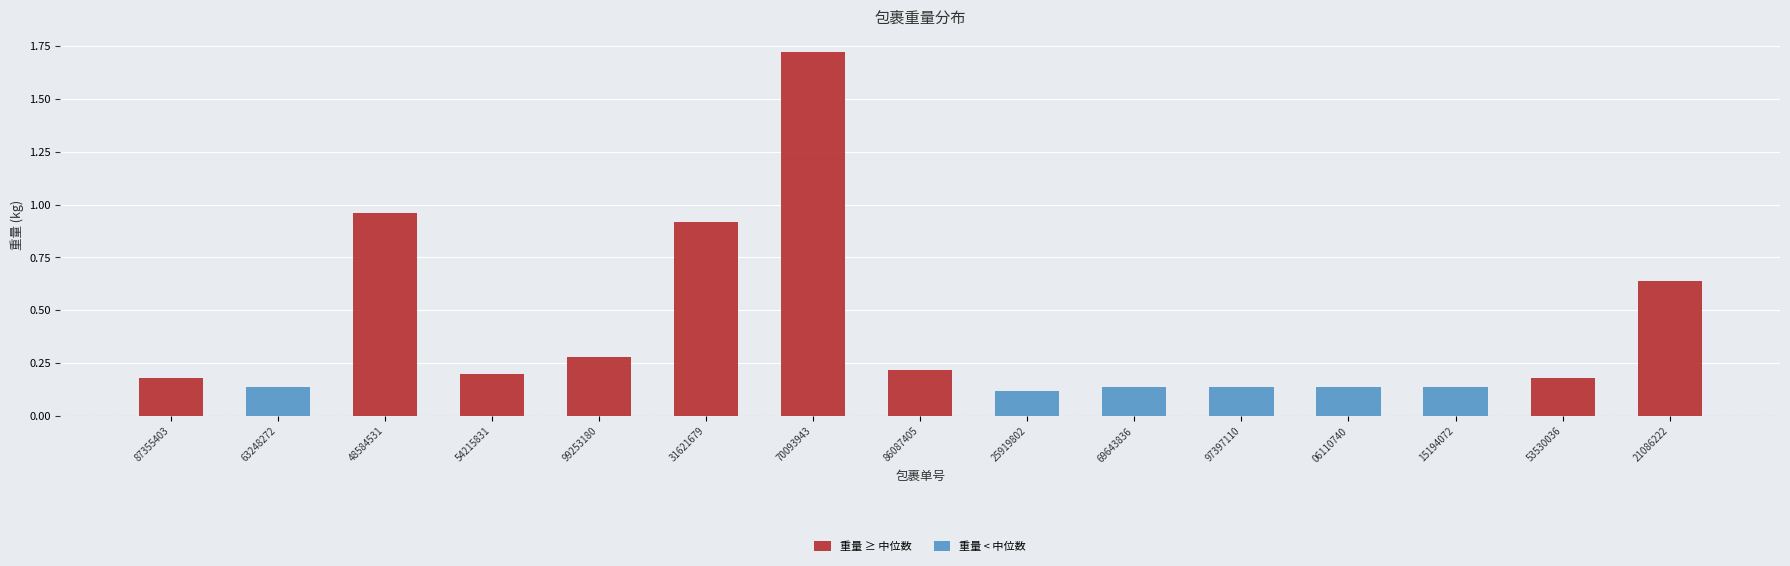

What is the difference between the second highest and second lowest values?

0.8